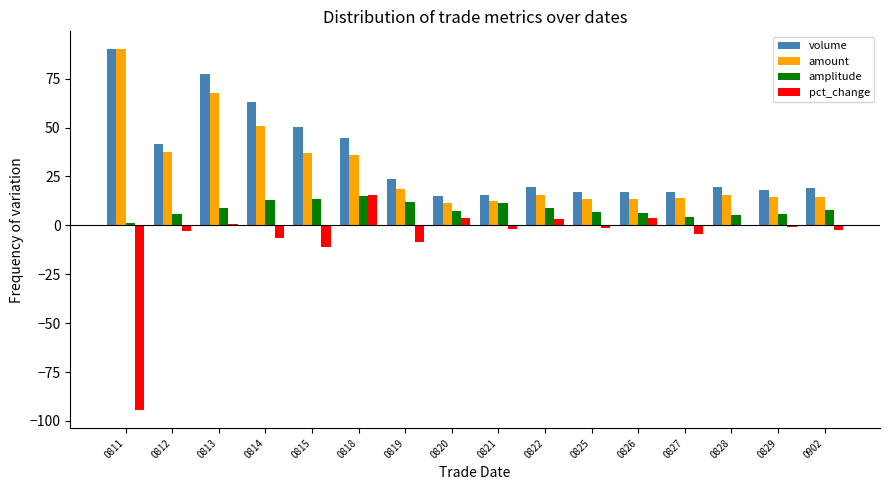

What are all the series names shown in the legend?

volume, amount, amplitude, pct_change